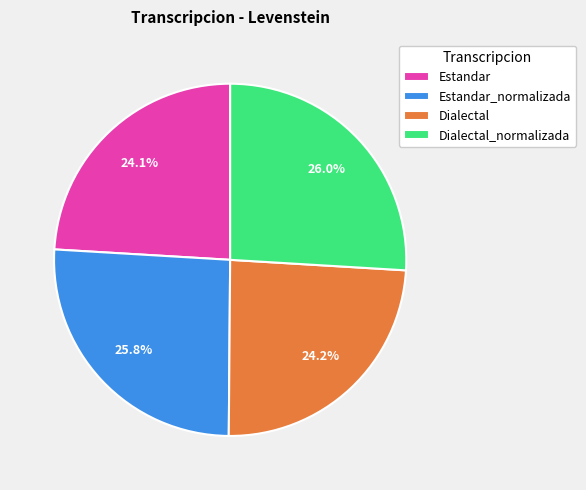

Count the number of slices in the pie.

4